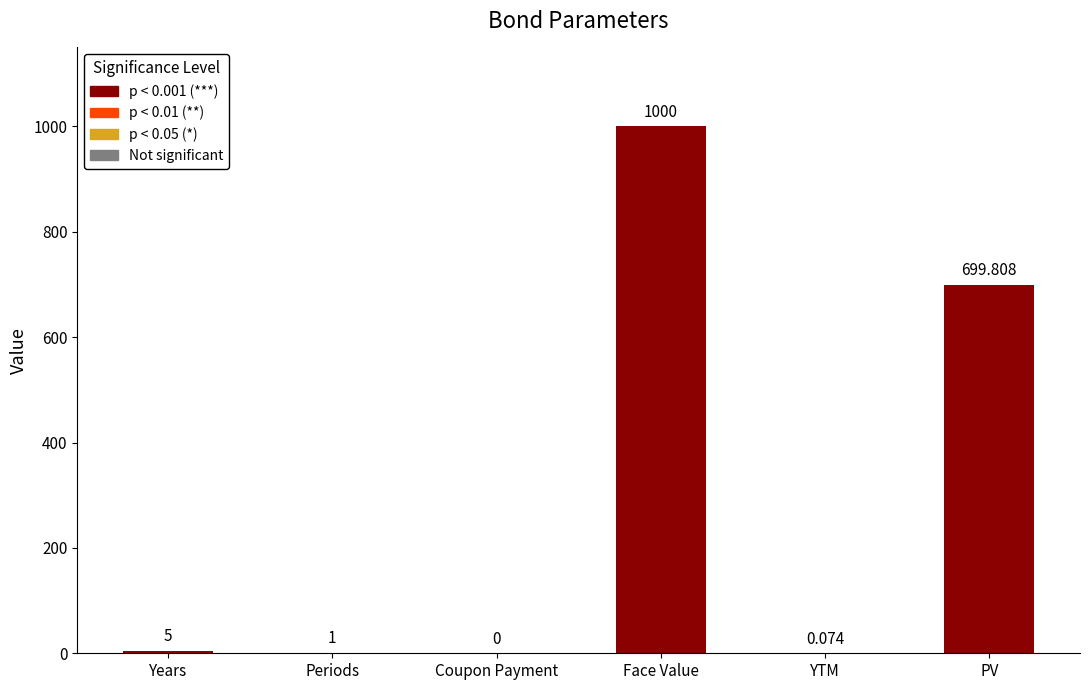

The chart shows a value of 0.0 at Coupon Payment. True or false?

True